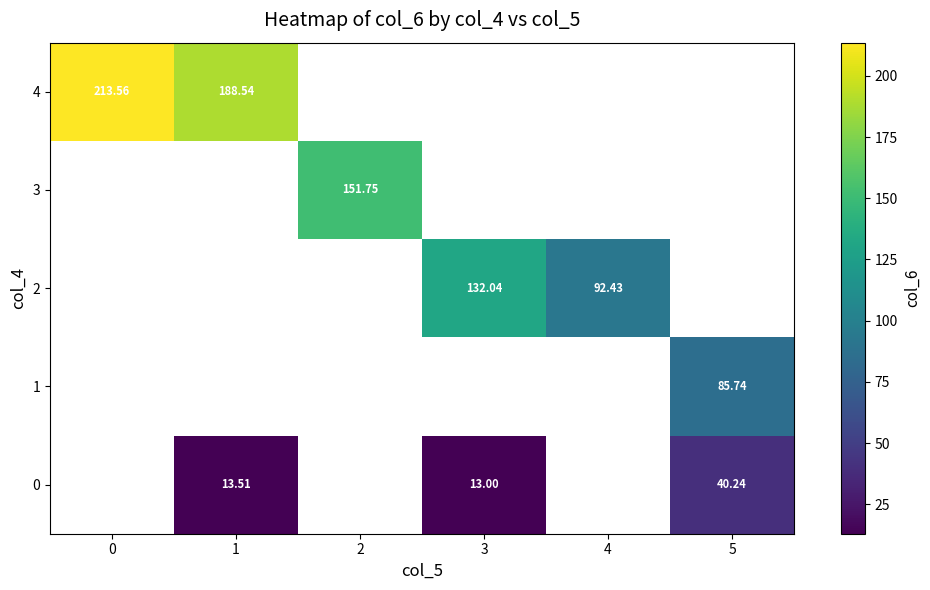

What is the greatest value displayed?

213.6